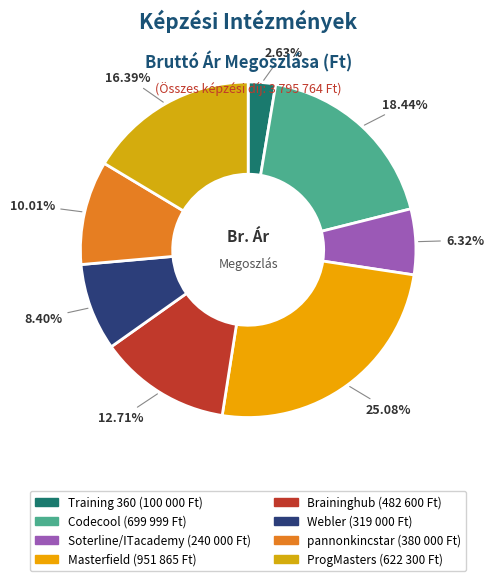

The ProgMasters slice represents 16% of the pie. True or false?

True